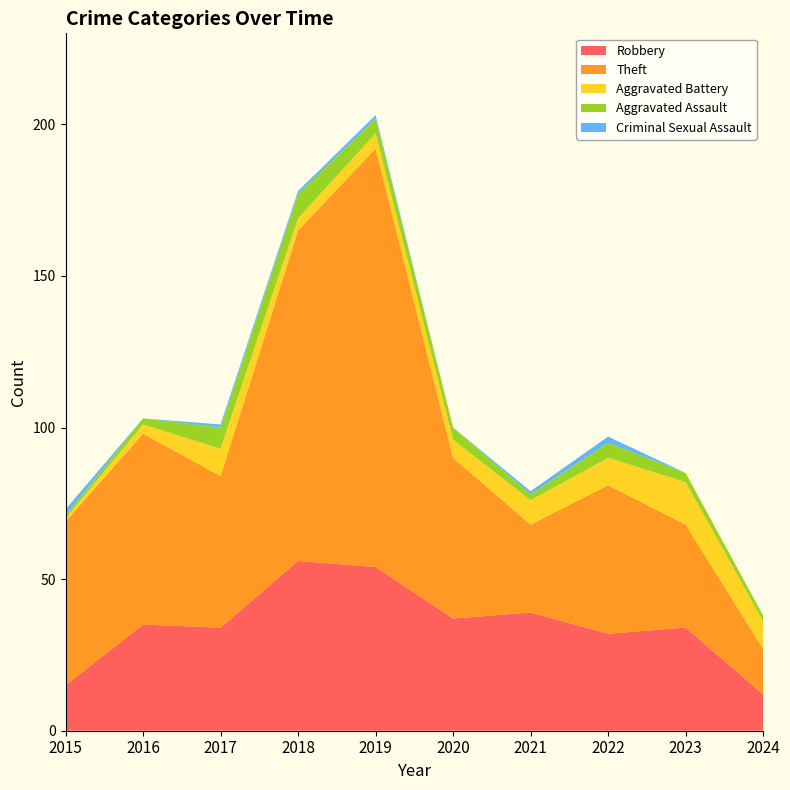

Reading right to left, what are all the values shown in this chart?

Robbery: 12	34	32	39	37	54	56	34	35	15
Theft: 15	34	49	29	53	138	109	50	63	54
Aggravated Battery: 9	14	9	8	6	5	4	9	3	1
Aggravated Assault: 2	3	5	2	4	5	8	7	2	1
Criminal Sexual Assault: 0	0	2	1	0	1	1	1	0	2